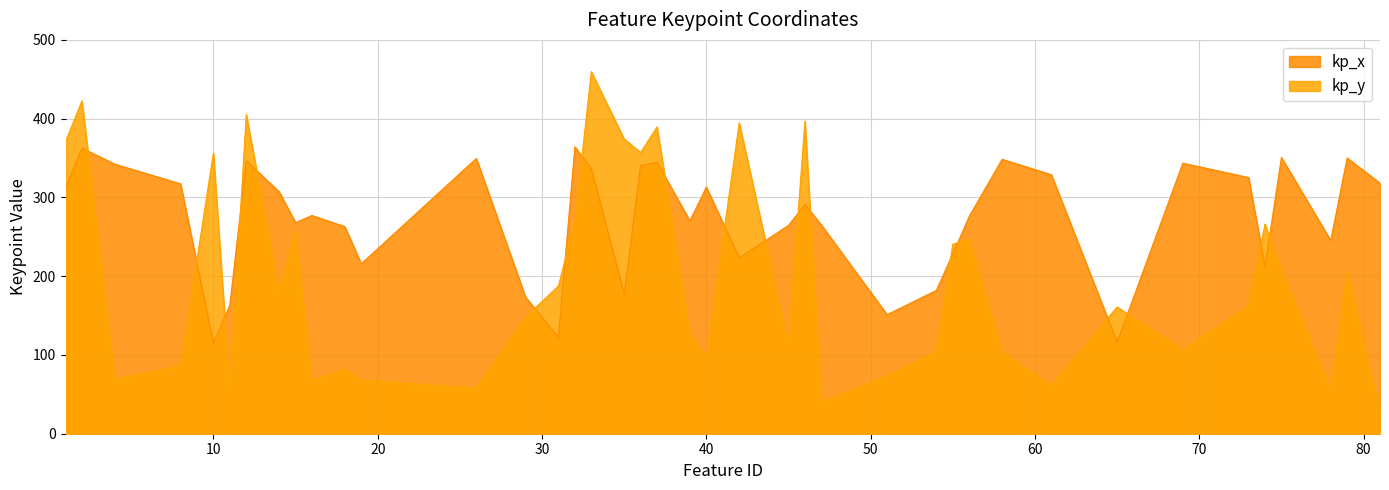

True or false: kp_y has a value of 27.0 at 18.

False